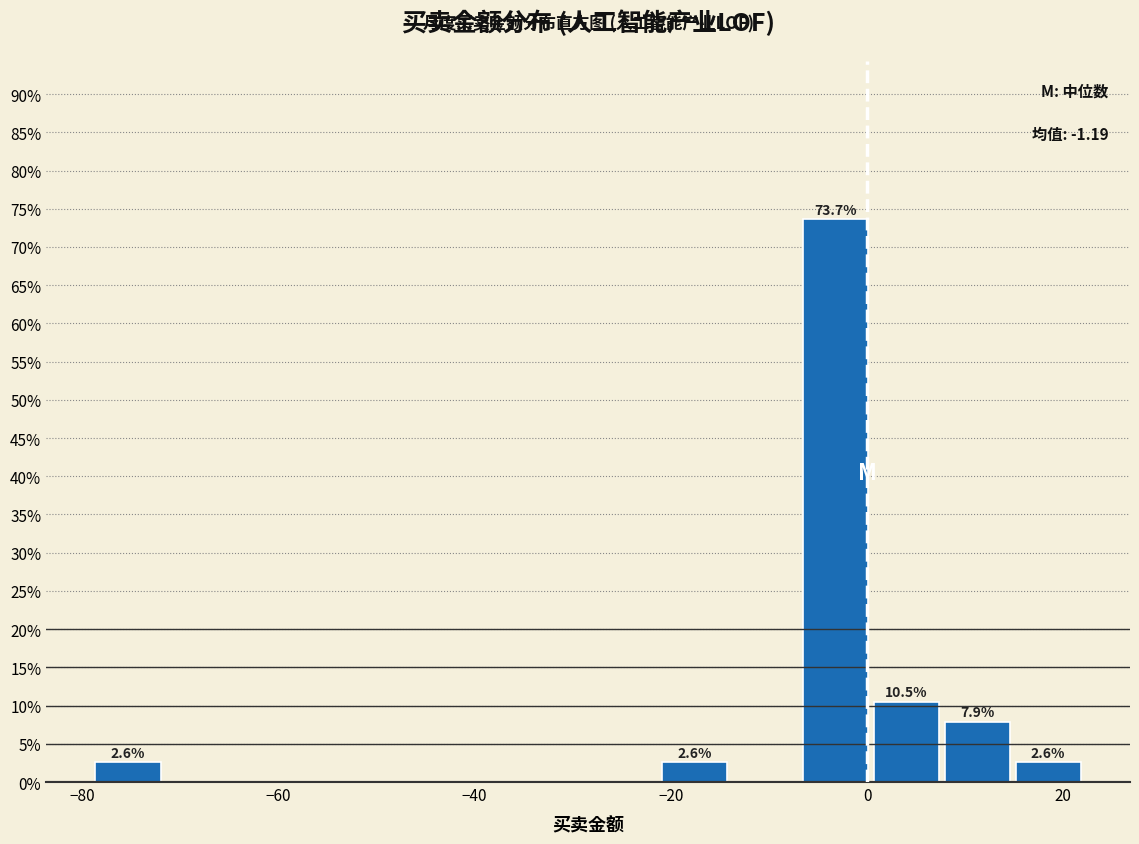

Around what value on the x-axis is the tallest bar? Give the approximate position of its centre, as read against the axis.

-4